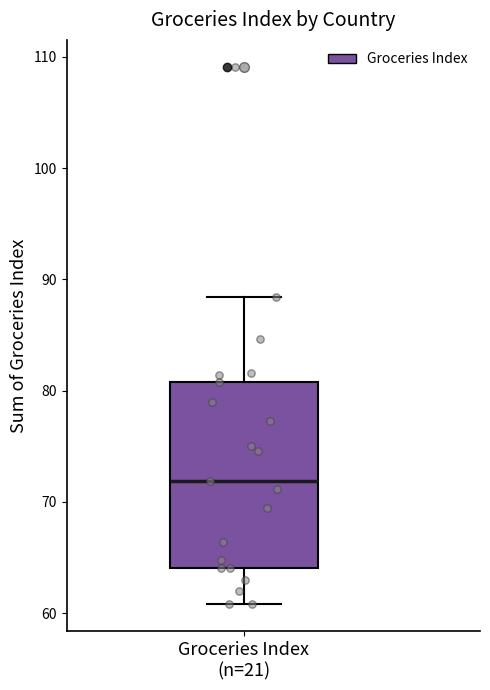

Transcribe this box plot: give where the median line is, the range the box spans, and where the two whiskers end, as read against the y-axis. The values are not printed on the chart, so give them approximately, as read against the axis.

median 72, box 64 to 81, whiskers 61 to 88